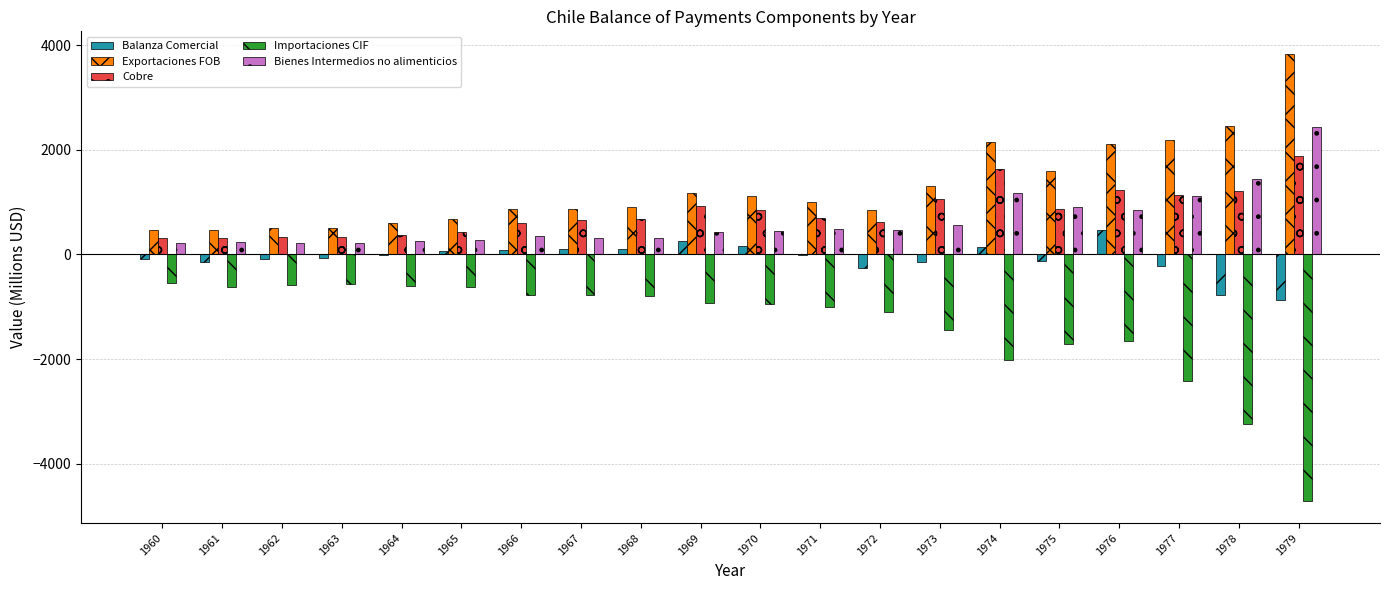

What is the approximate value of Importaciones CIF at 1973?

-1447